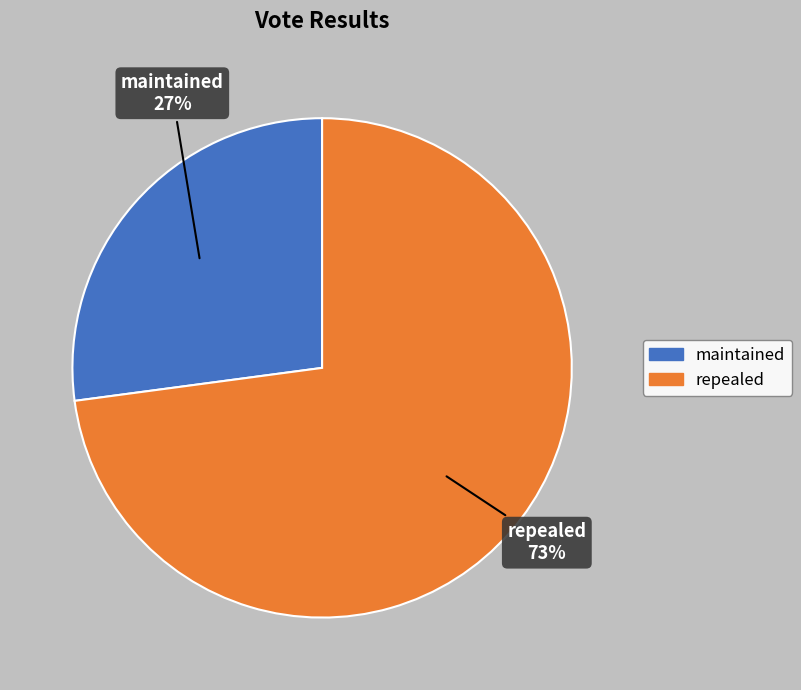

Which category has the smallest portion of the pie?

maintained